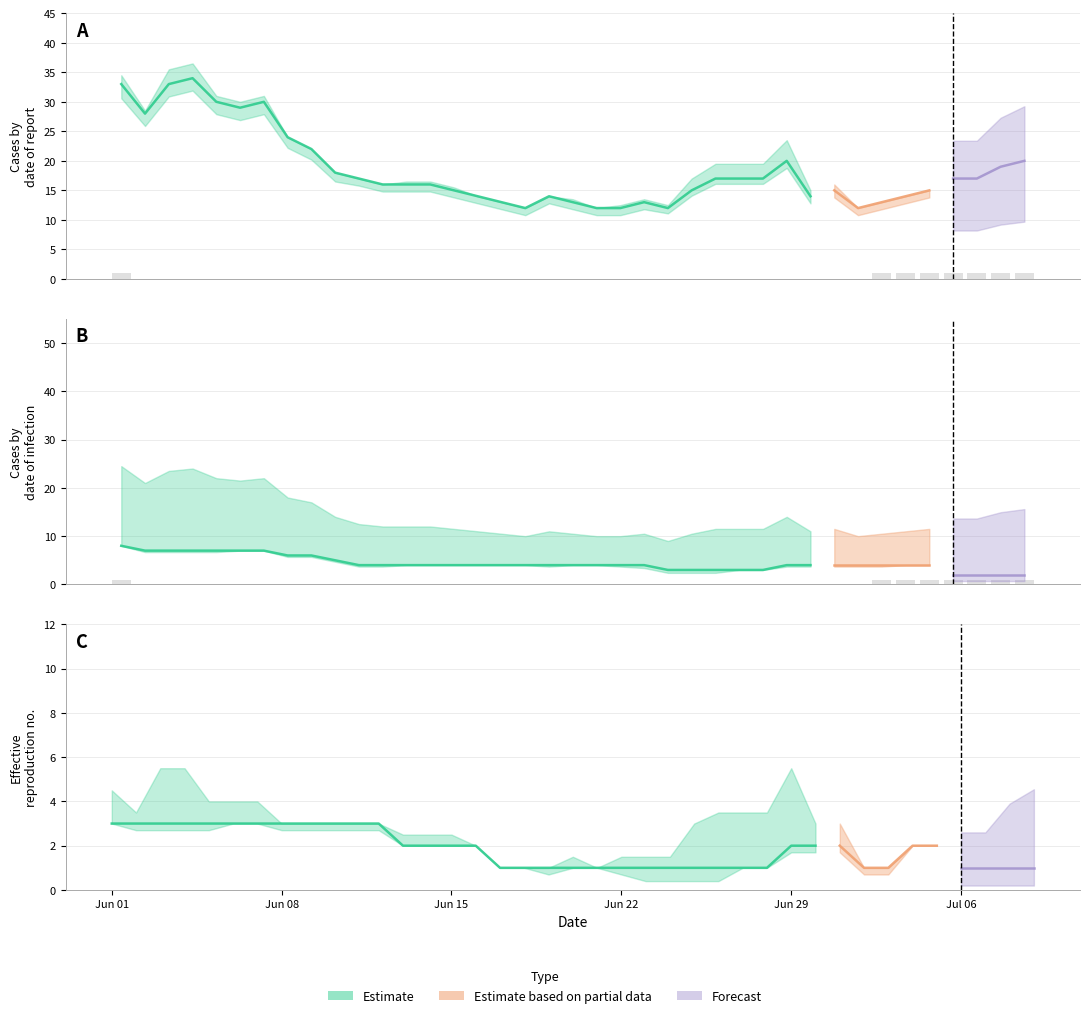

Count the number of categories in the chart.

39